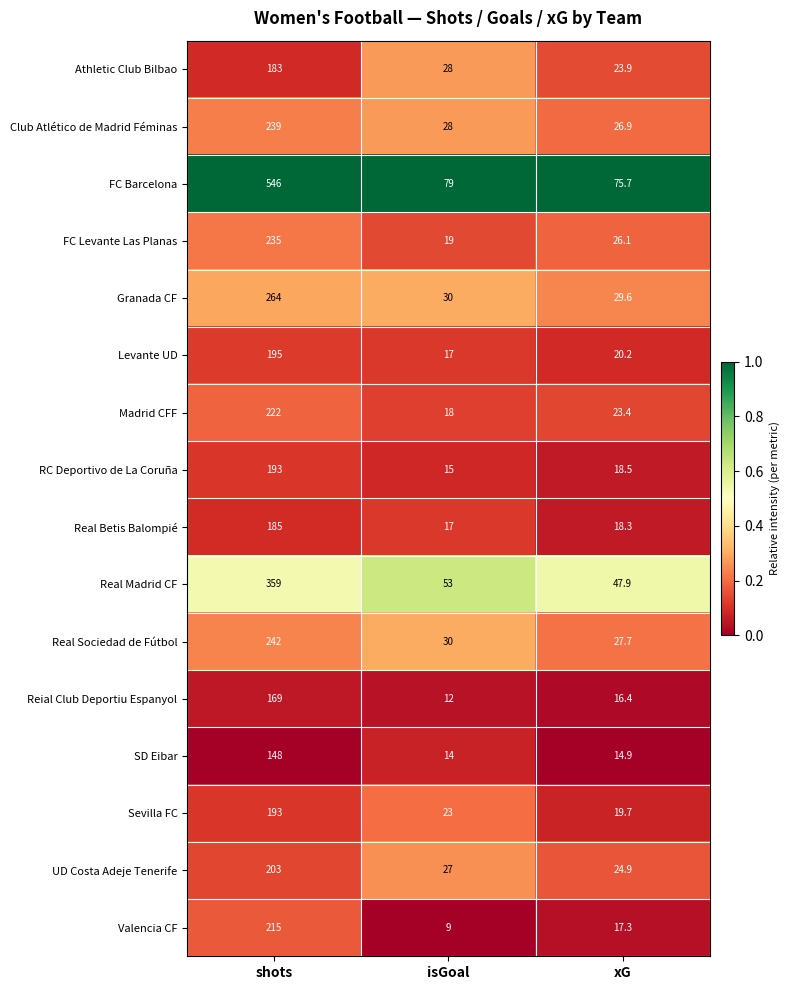

What is the sum of all Real Sociedad de Fútbol values?

299.7